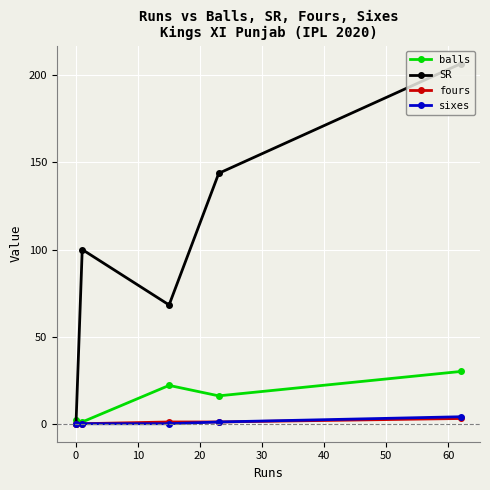

What is the greatest value displayed?

206.7